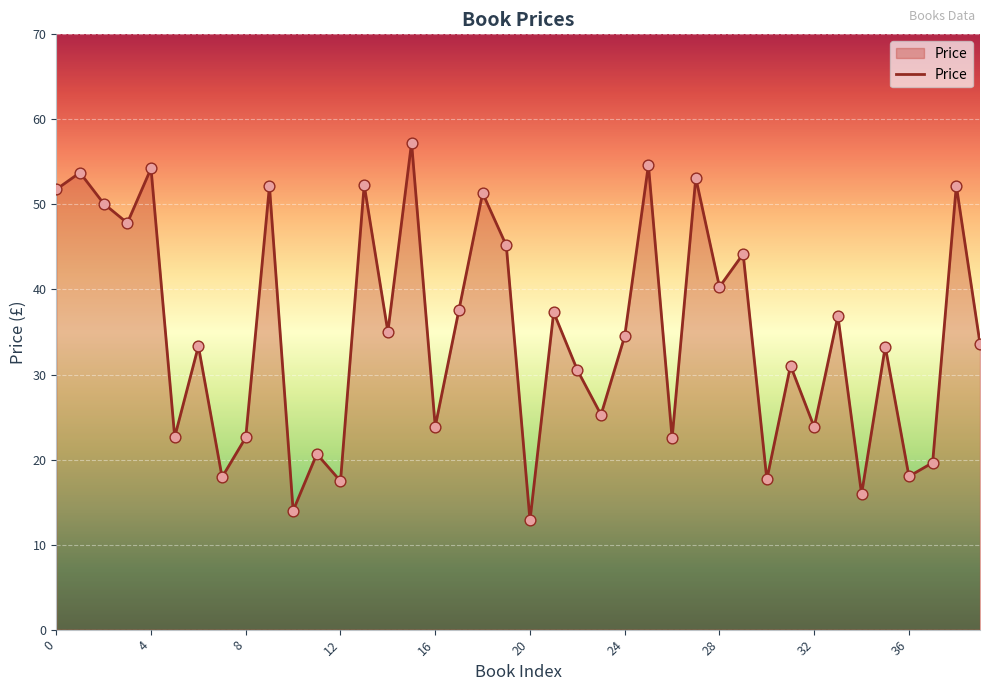

What is the minimum value shown in the chart?

12.8